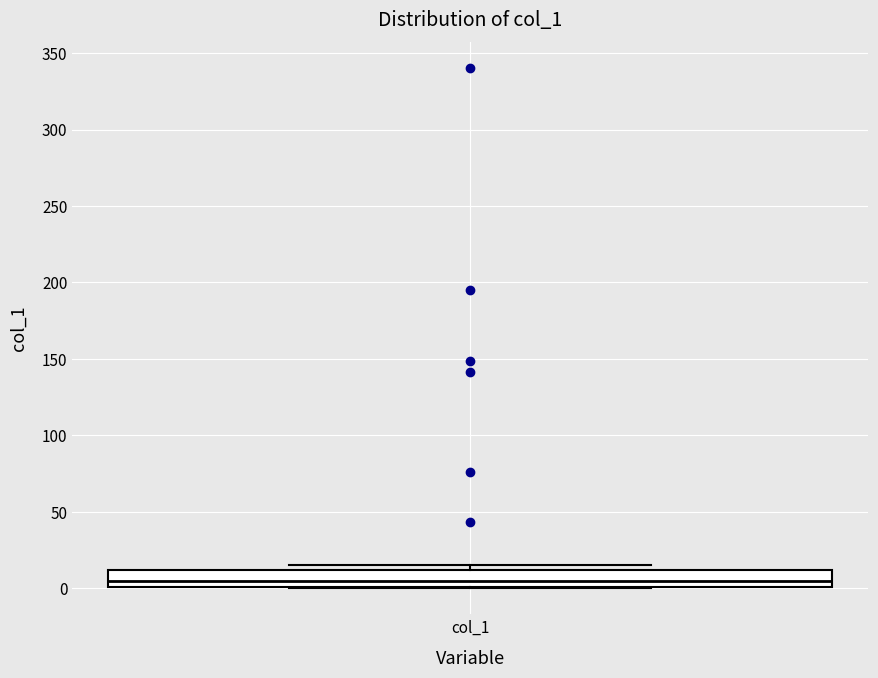

Where is the upper edge of the box for col_1 on the y-axis? The values are not printed on the chart, so give them approximately, as read against the axis.

10